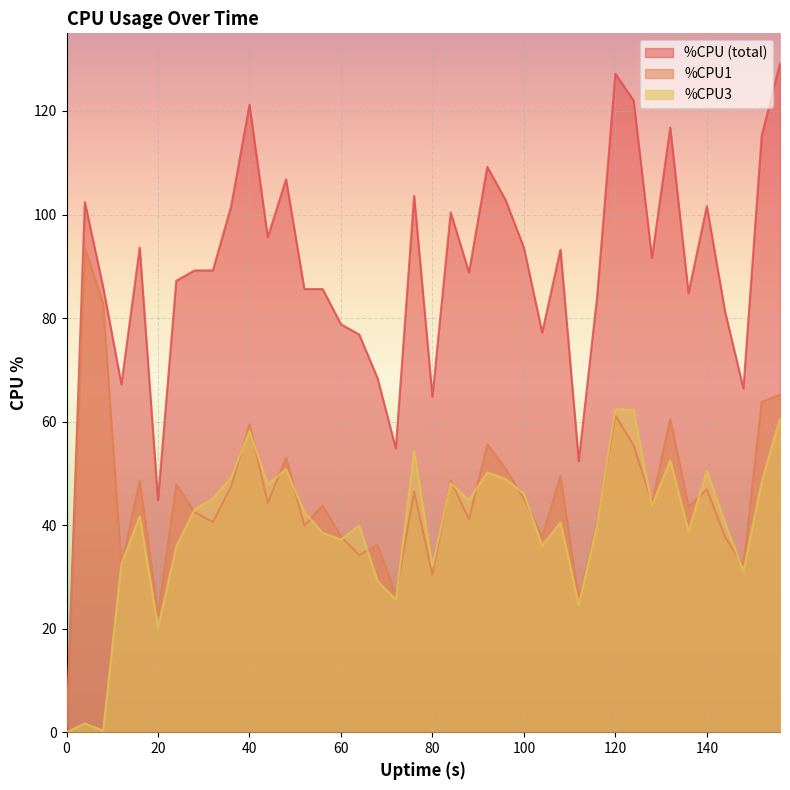

What is the maximum value for %CPU3?

62.5